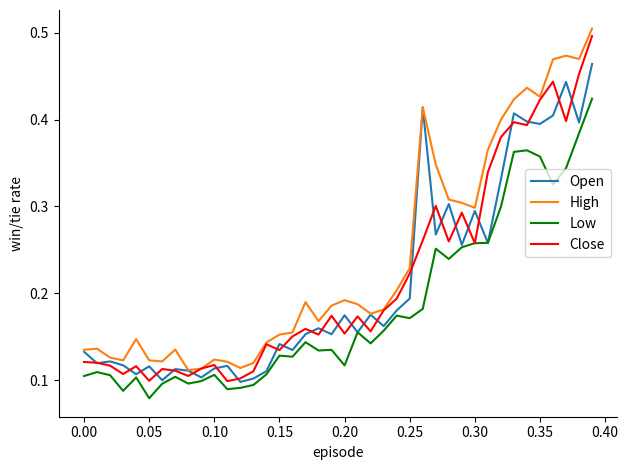

True or false: Low and High cross at least once.

False